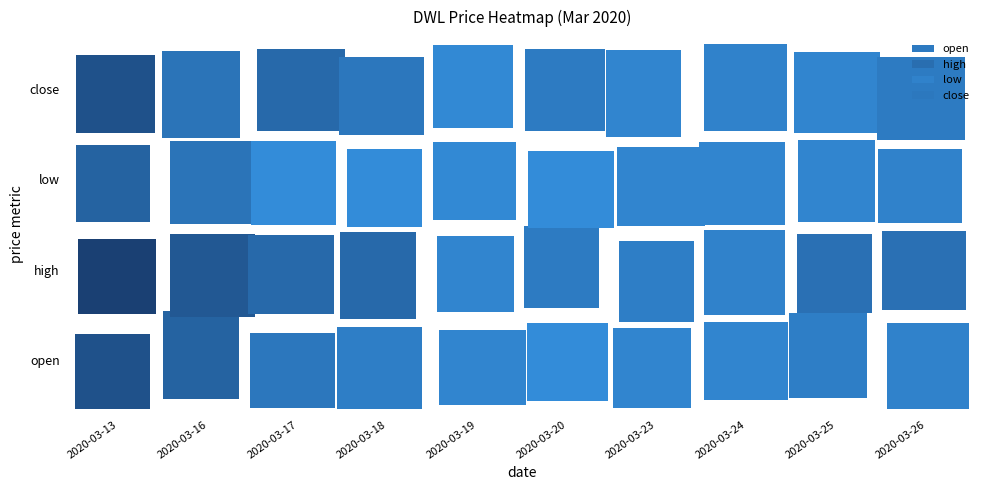

Reading left to right, transcribe all the data shown in this chart.

open: 0.2	0.2	0.1	0.1	0.1	0.1	0.1	0.1	0.1	0.1
high: 0.2	0.2	0.1	0.1	0.1	0.1	0.1	0.1	0.1	0.1
low: 0.2	0.1	0.1	0.1	0.1	0.1	0.1	0.1	0.1	0.1
close: 0.2	0.1	0.1	0.1	0.1	0.1	0.1	0.1	0.1	0.1